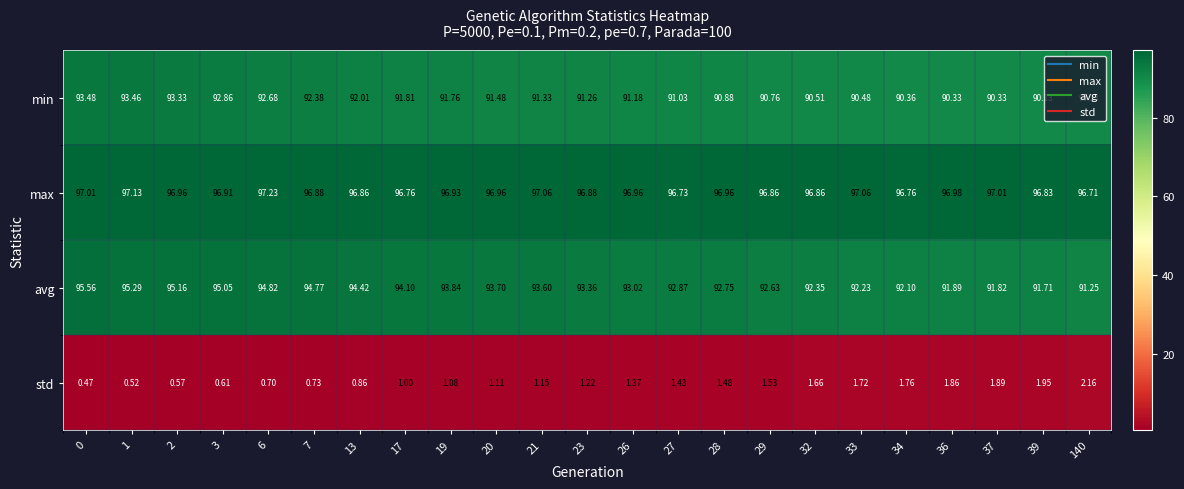

At 19, list the series in order from largest to smallest.

max, avg, min, std